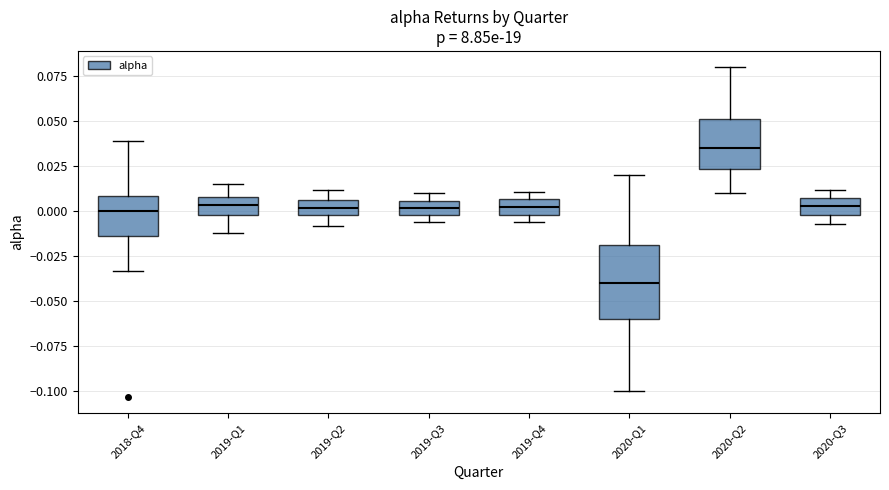

Where does the lower whisker of the box for 2019-Q2 end on the y-axis? The values are not printed on the chart, so give them approximately, as read against the axis.

-0.010